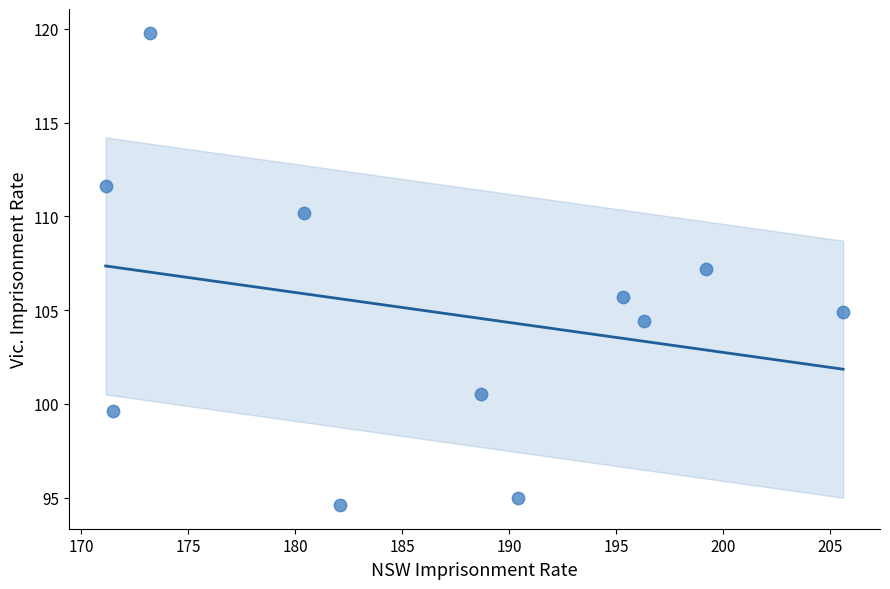

What is the average X value?

186.7